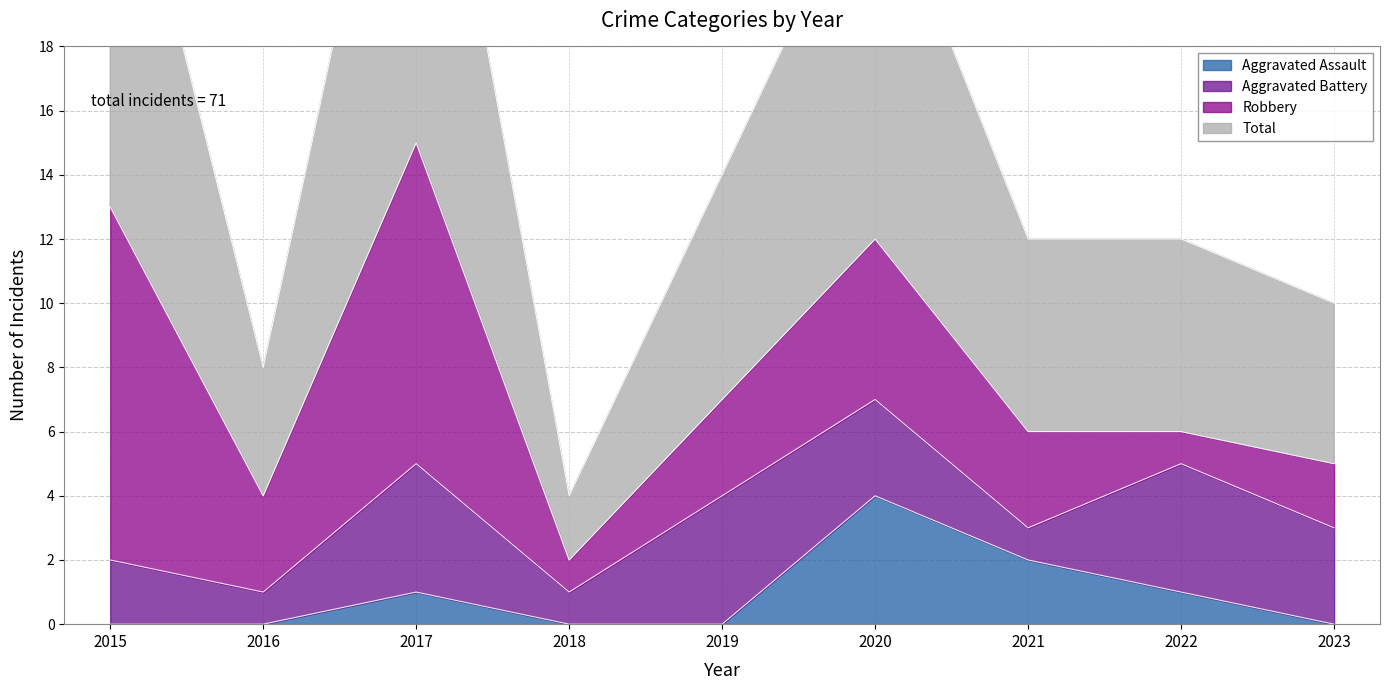

Between 2016 and 2022, which is larger?

2022